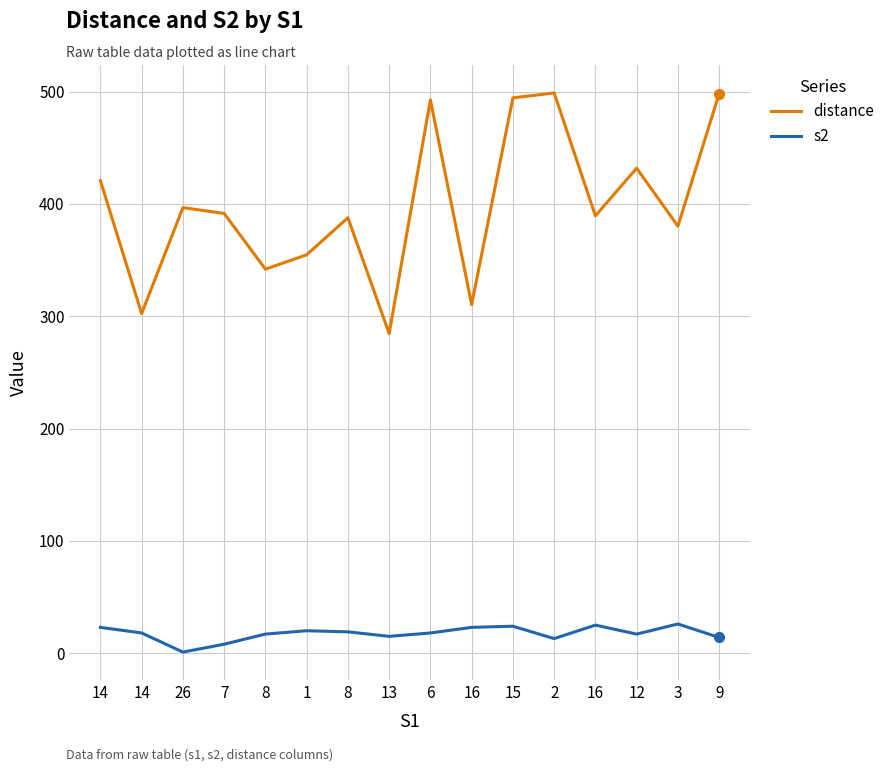

How many categories are shown in the chart?

16